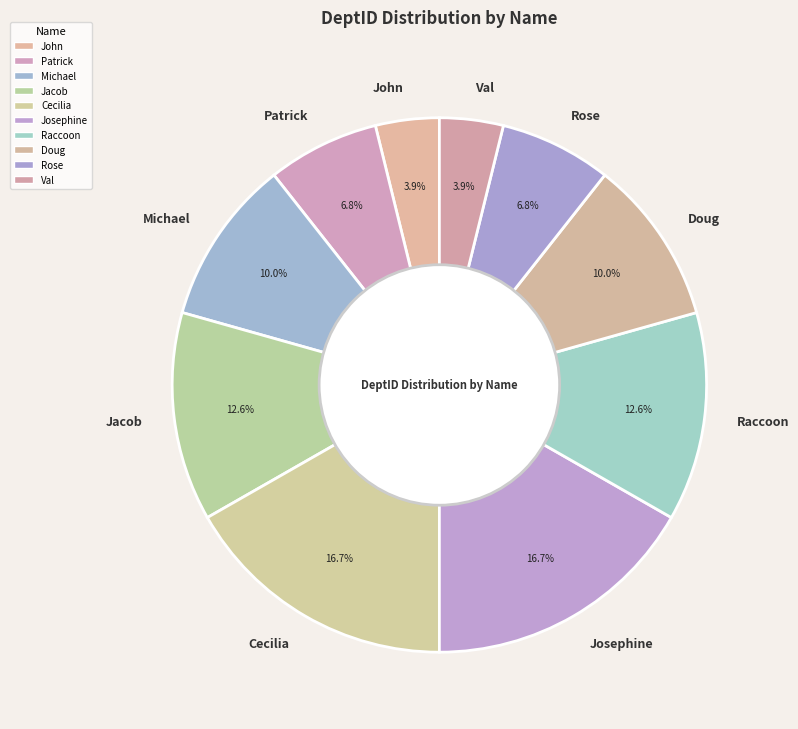

Which has a higher value, Cecilia or Doug?

Cecilia